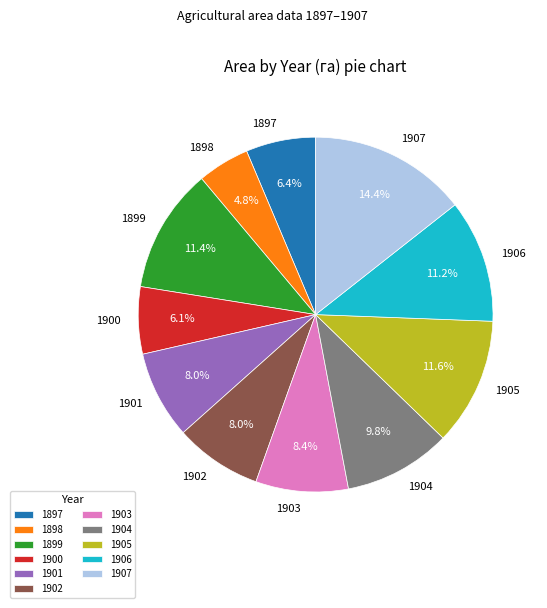

Between 1904 and 1902, which is larger?

1904